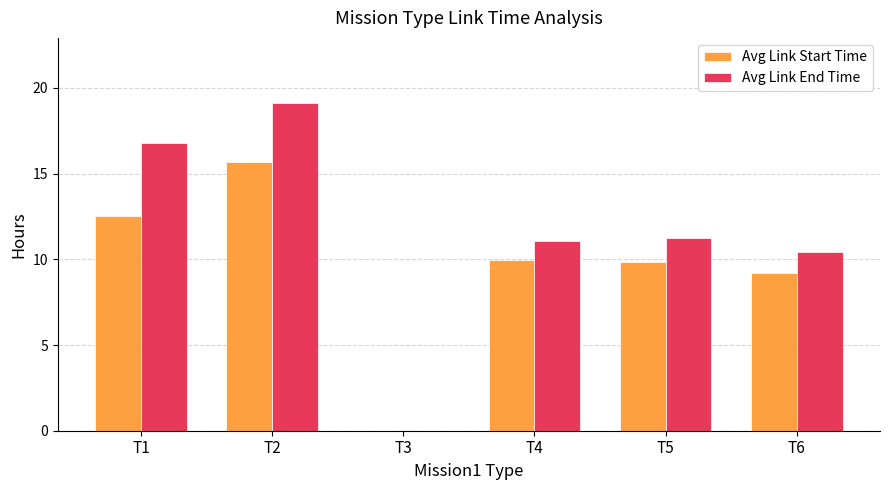

Which series changed the most between T2 and T5?

Avg Link End Time